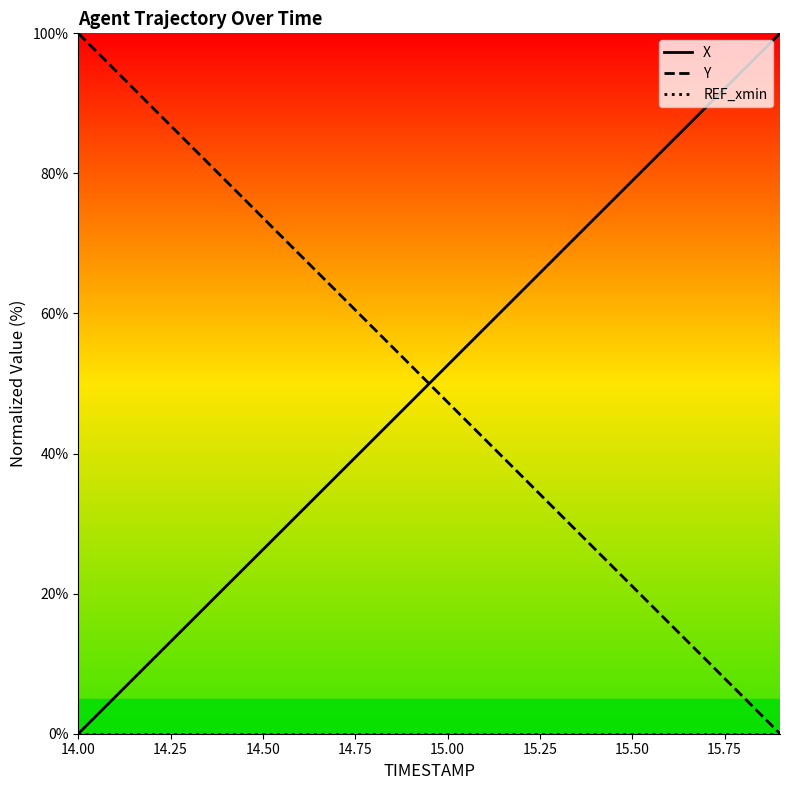

What is the maximum value for Y?

100.0